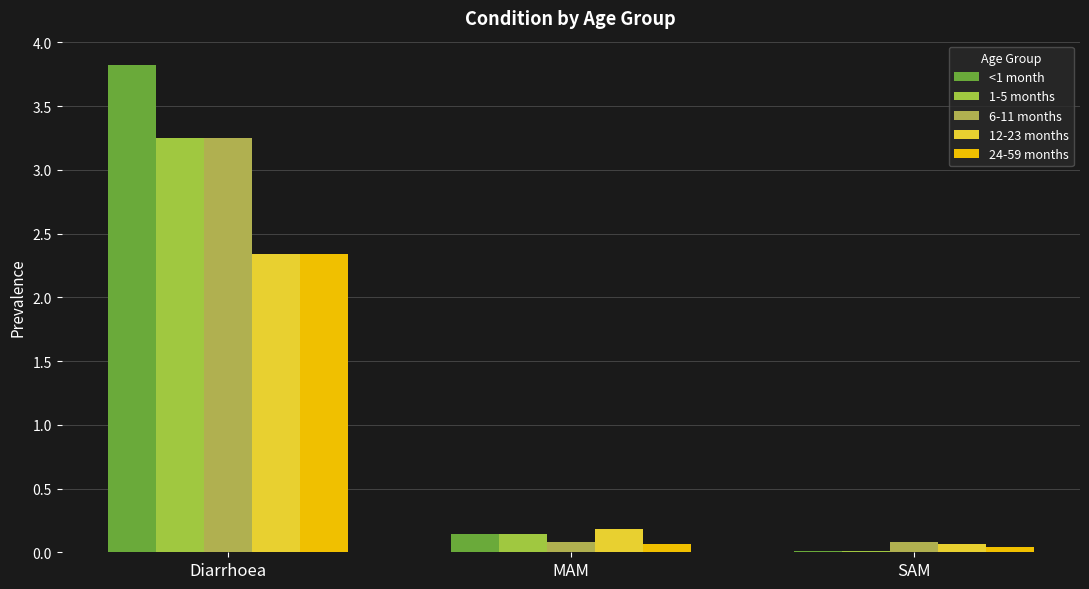

Count the number of categories in the chart.

3